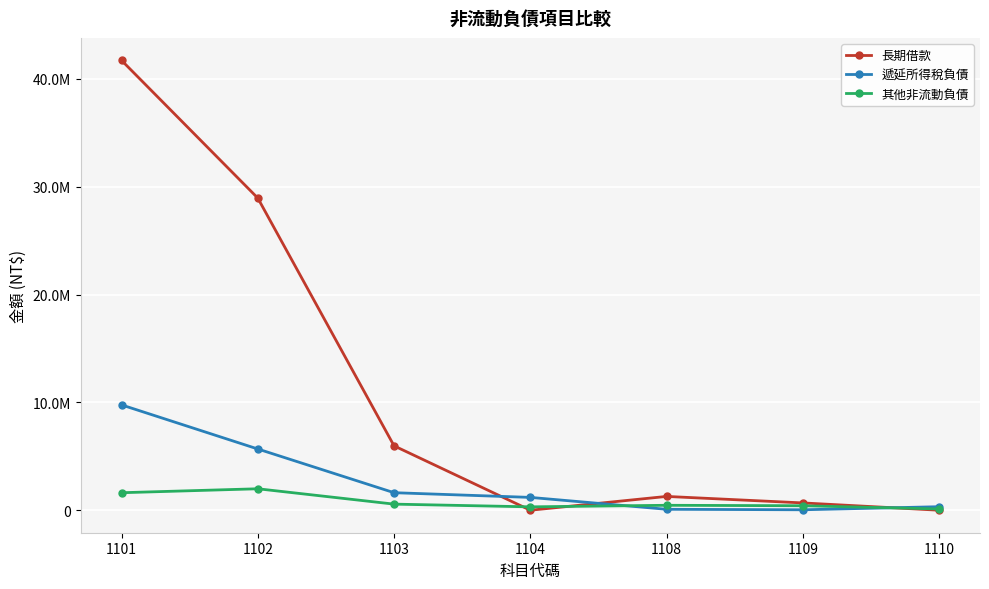

At which category does 長期借款 reach its first local valley?

1104